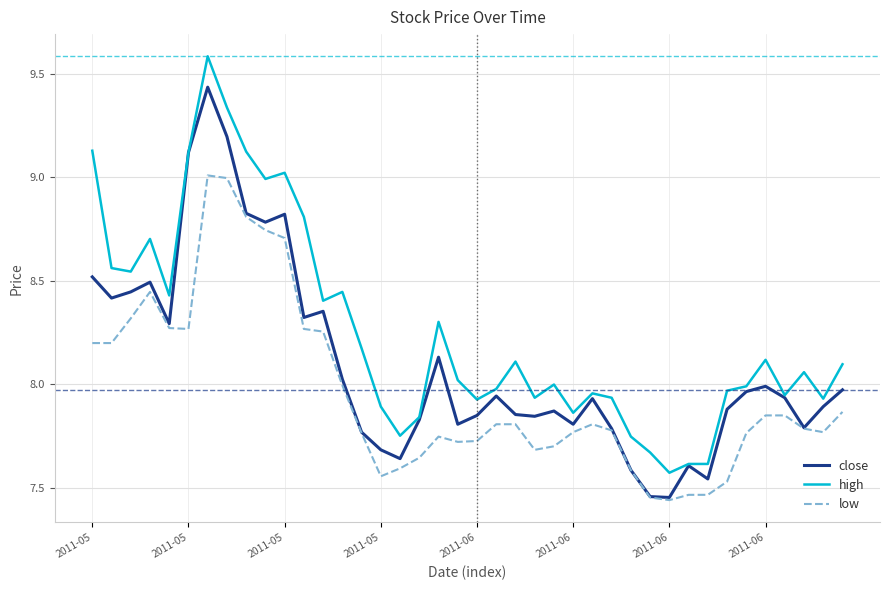

Rank the series by their maximum value, from highest to lowest.

high, close, low